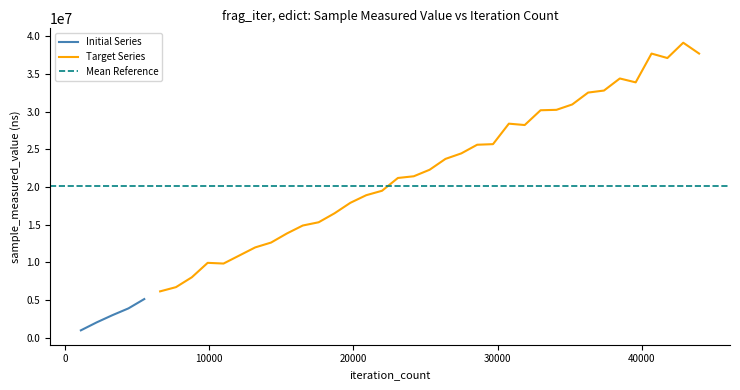

List the labels in order of value, smallest first.

0, 1, 2, 3, 4, 5, 6, 7, 9, 8, 10, 11, 12, 13, 14, 15, 16, 17, 18, 19, 20, 21, 22, 23, 24, 25, 26, 28, 27, 29, 30, 31, 32, 33, 35, 34, 37, 36, 39, 38